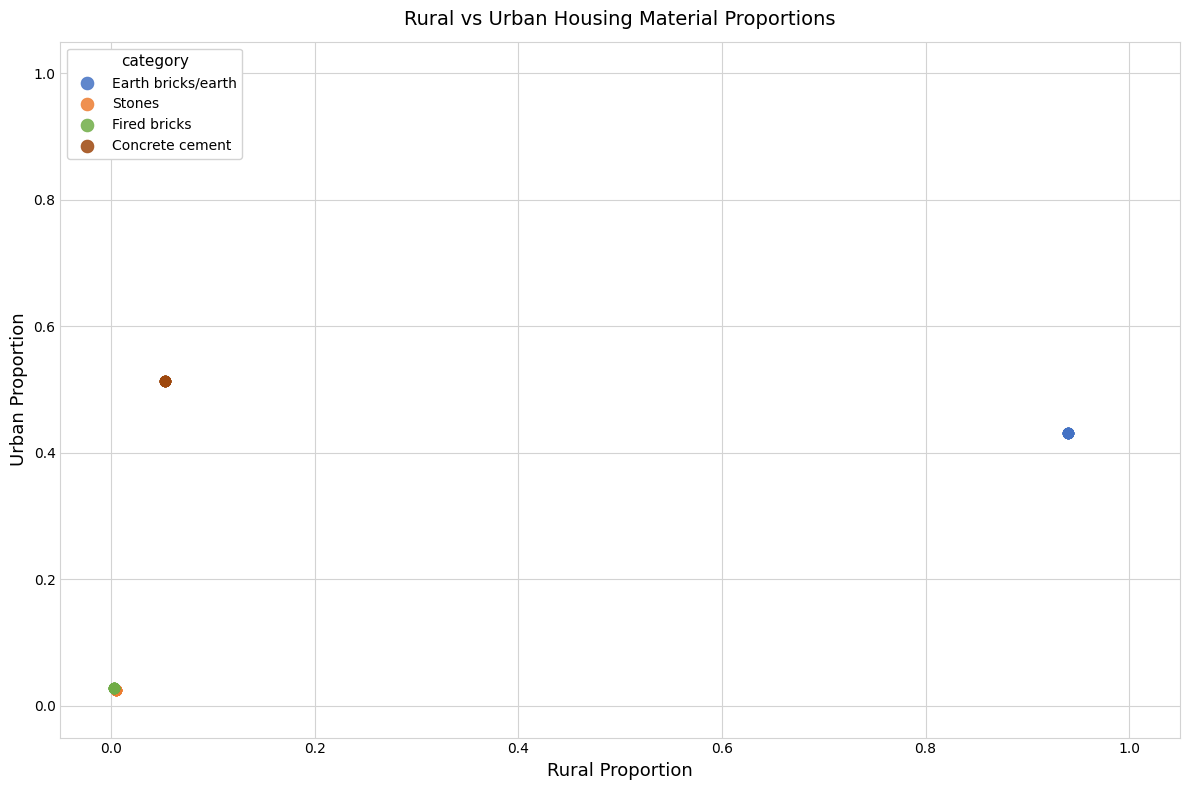

What are all the series names shown in the legend?

Earth bricks/earth, Stones, Fired bricks, Concrete cement